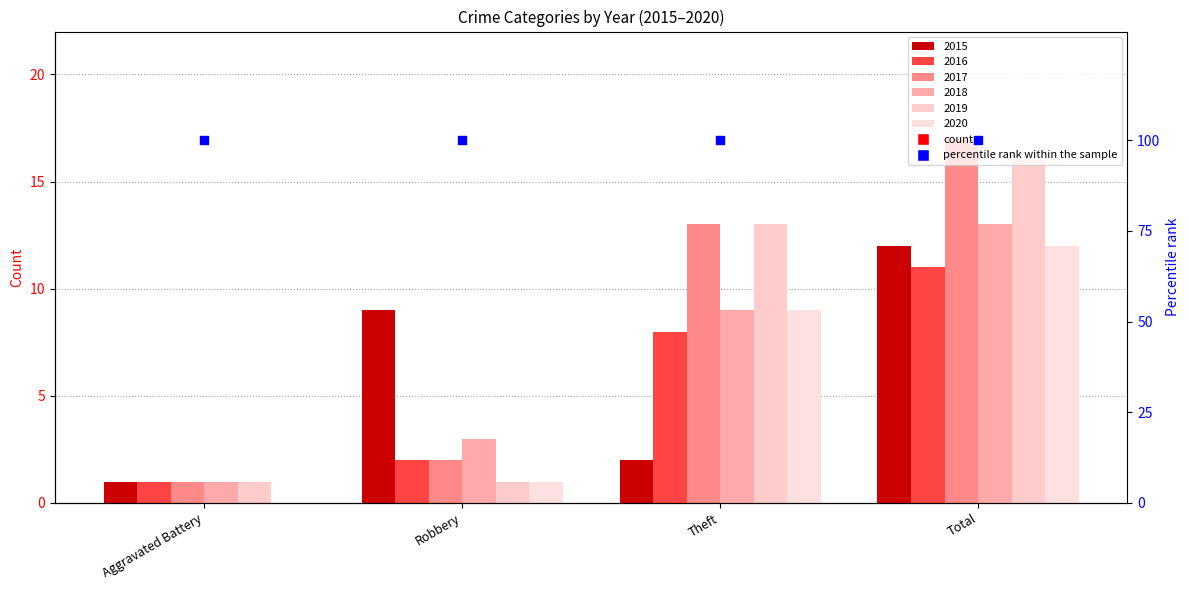

What is the total value across all series at Aggravated Battery?

5